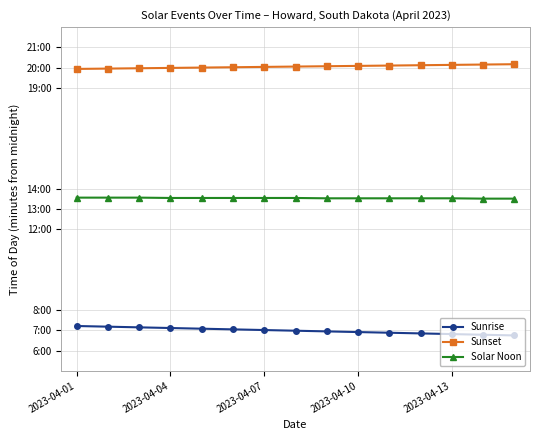

Is this an area chart (filled region under the line)?

No